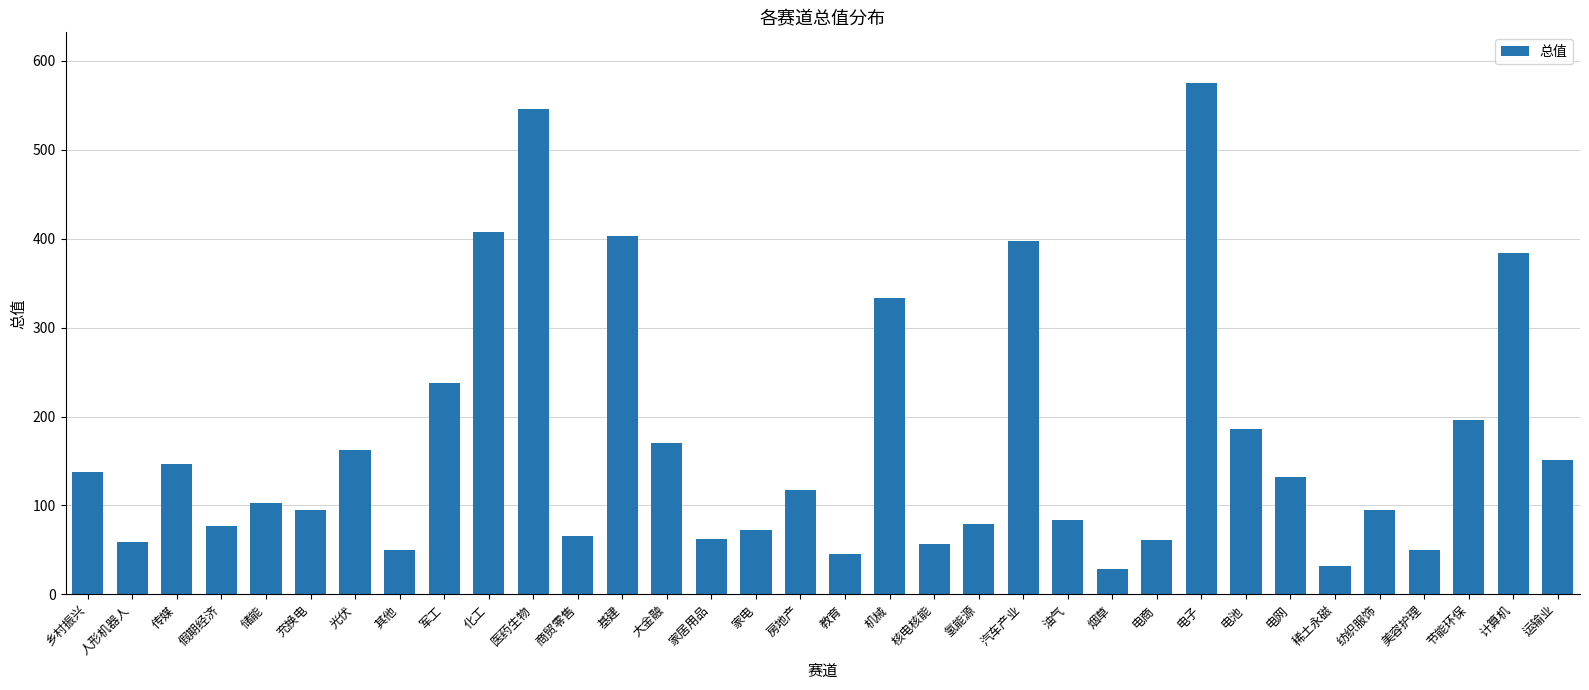

How many distinct data groups are displayed?

1